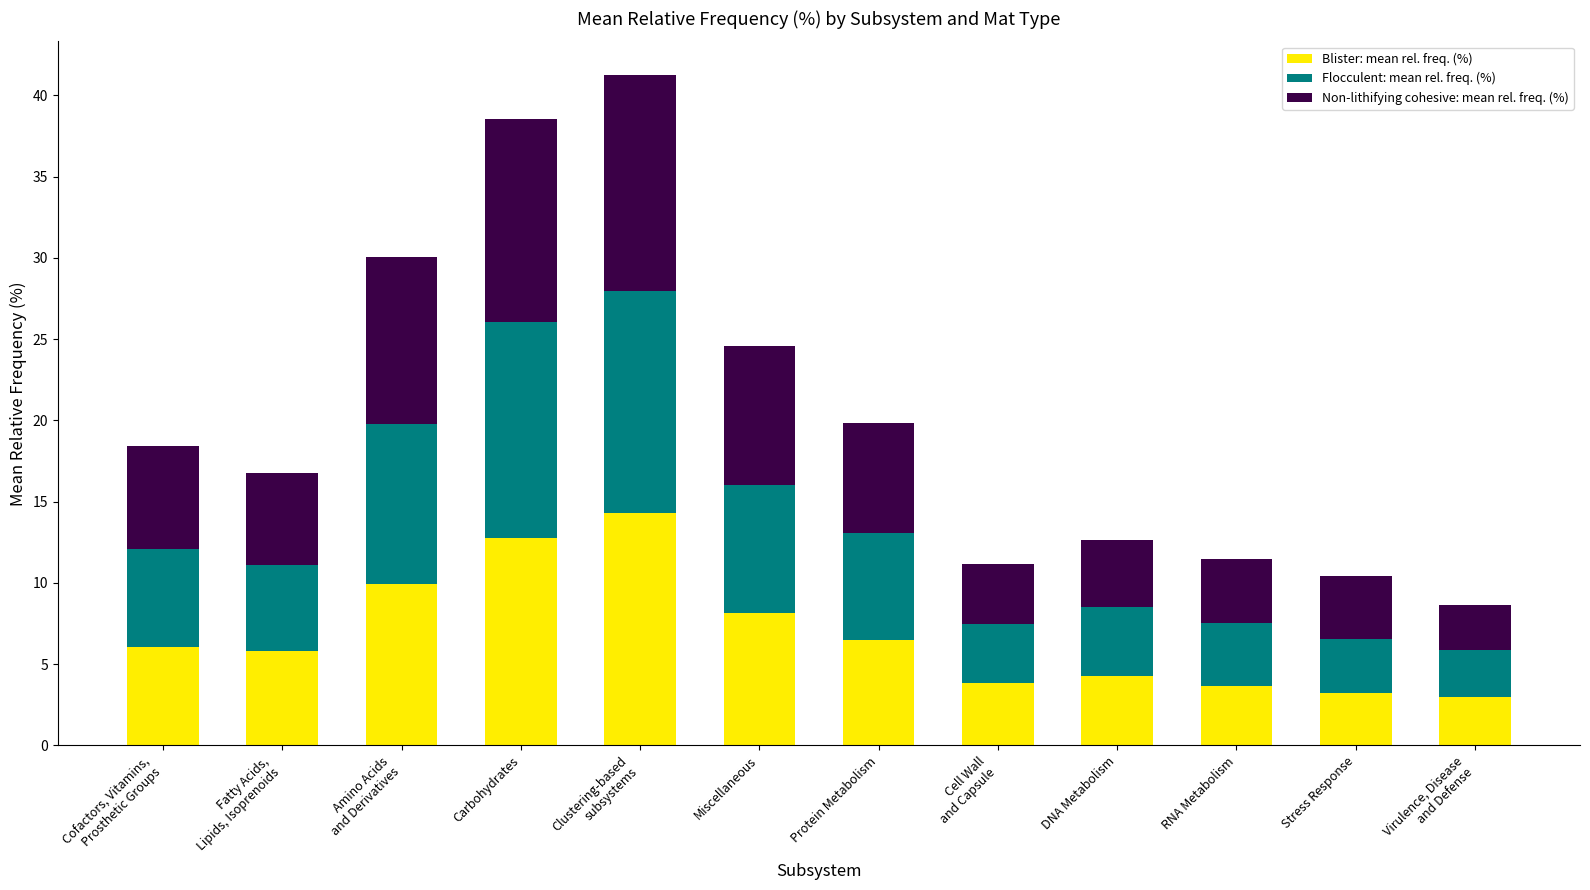

The Blister: mean rel. freq. (%) series shows 12.8 at Carbohydrates. True or false?

True